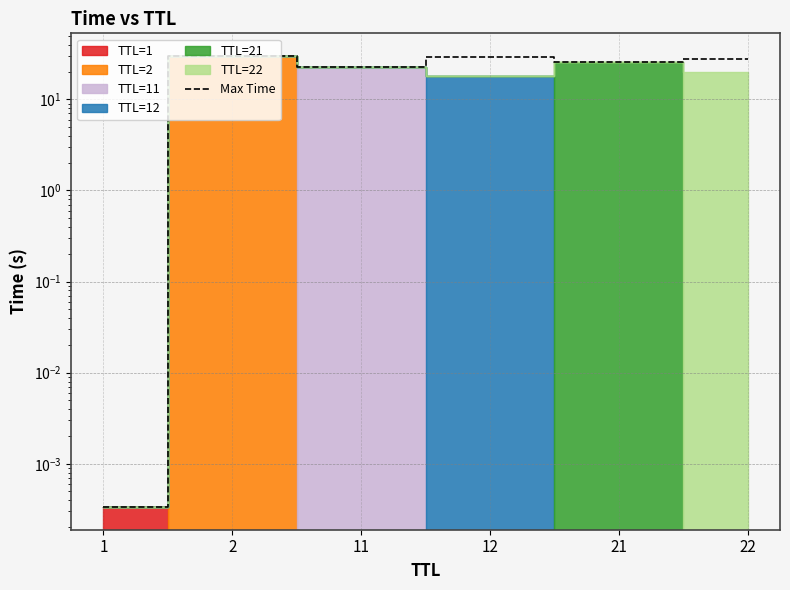

What is the value of the 2nd point from the left?

30.0